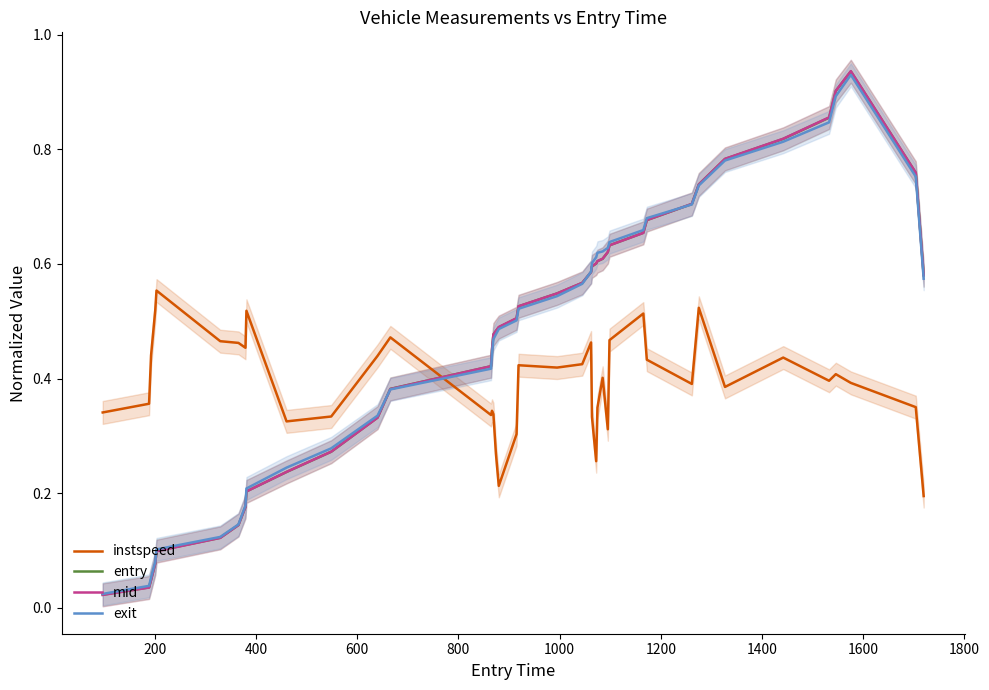

How many interior local peaks does the instspeed series have?

11